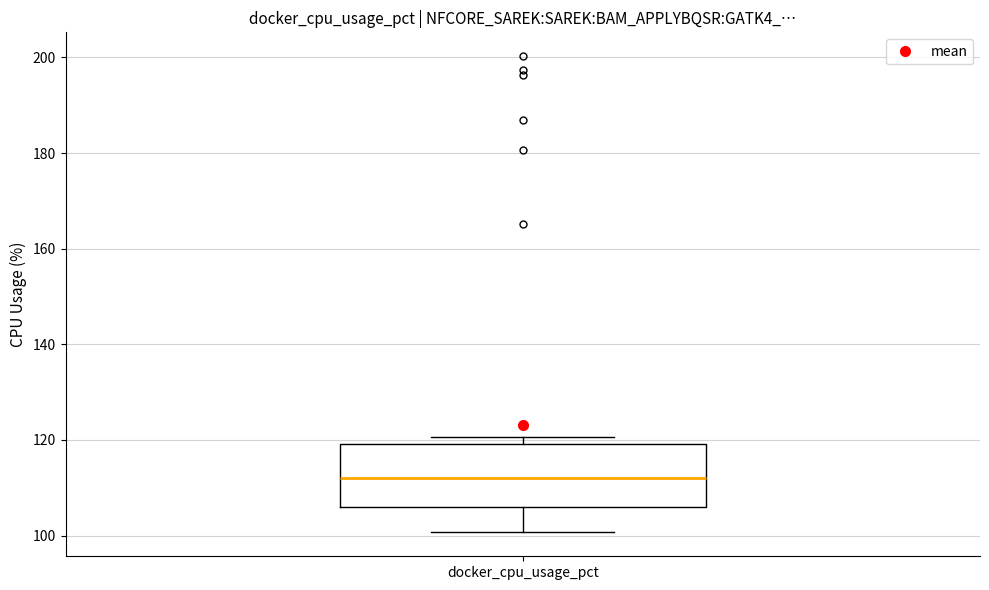

Where does the lower whisker of the box for docker_cpu_usage_pct end on the y-axis? The values are not printed on the chart, so give them approximately, as read against the axis.

100